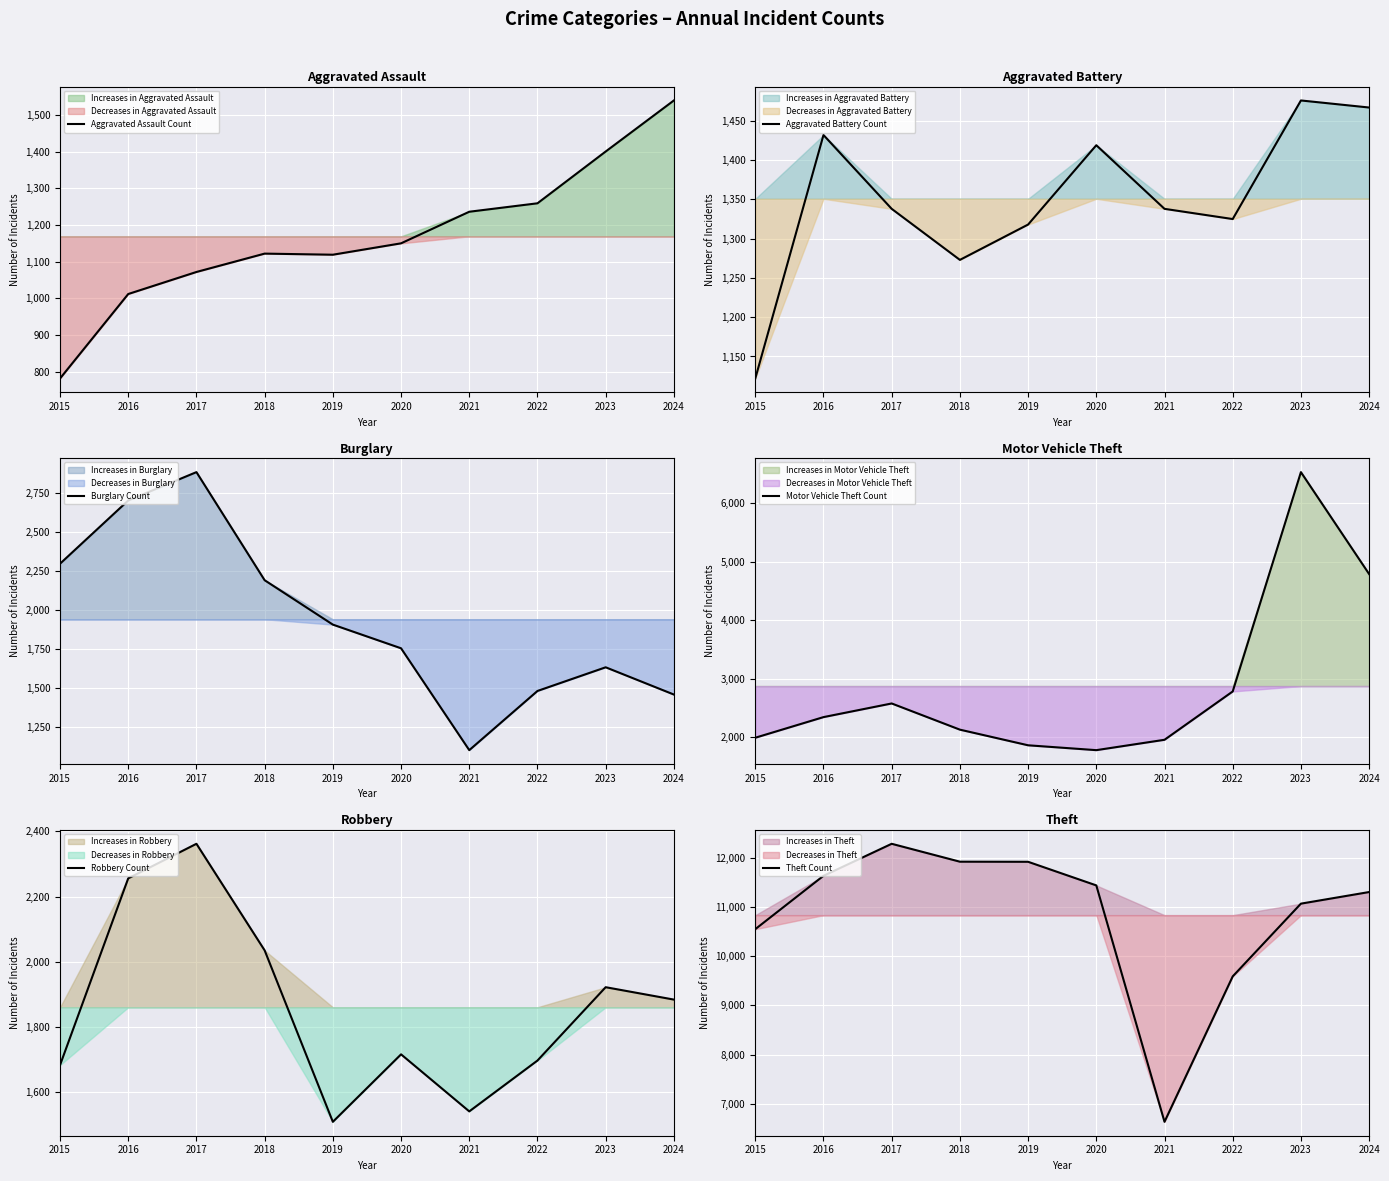

True or false: Aggravated Assault Count and Robbery Count cross at least once.

False